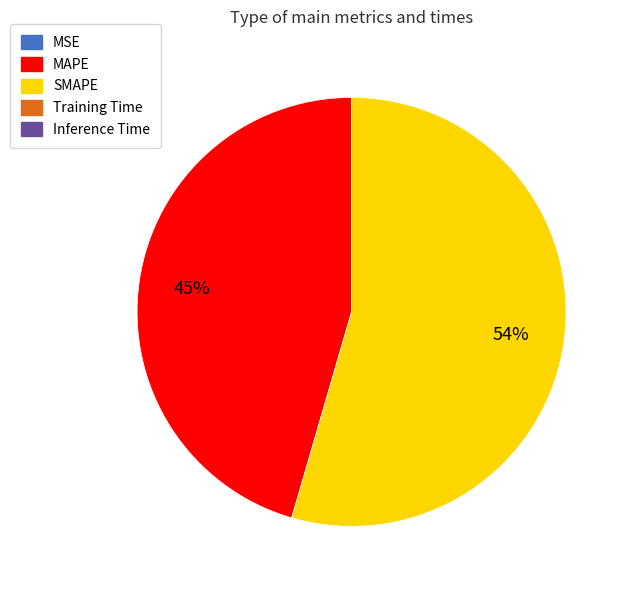

Which category has the biggest portion of the pie?

SMAPE